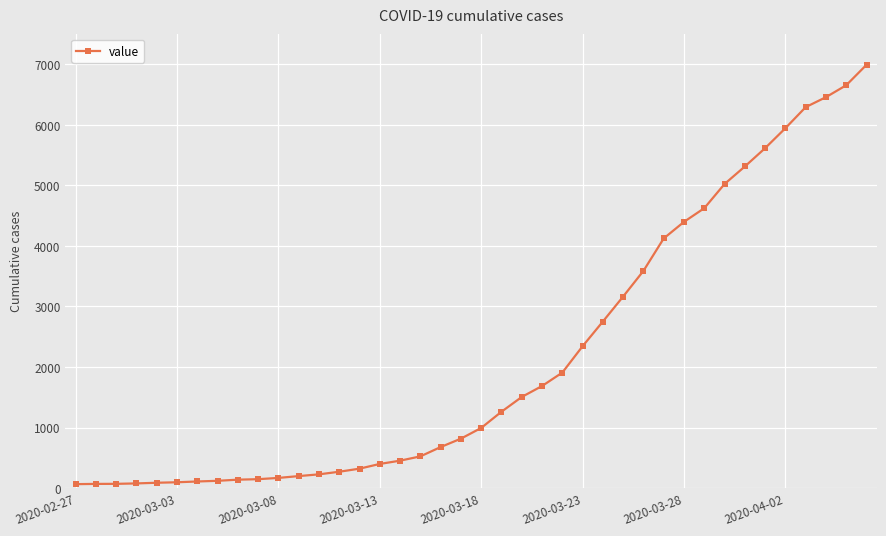

How many lines are shown in the chart?

1